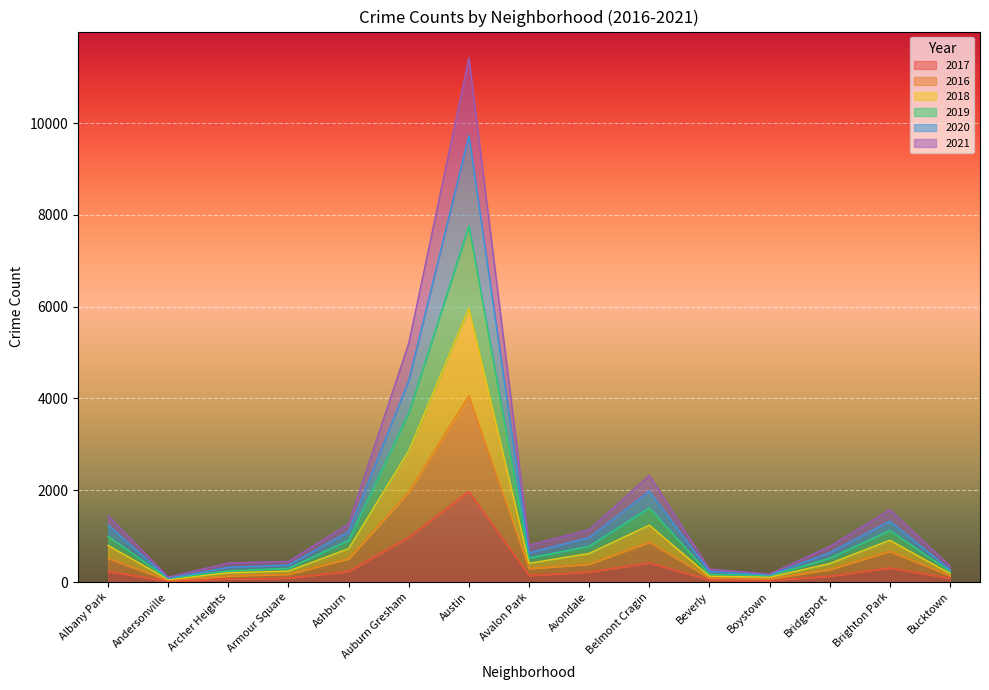

The 2021 series shows 1837 at Belmont Cragin. True or false?

False